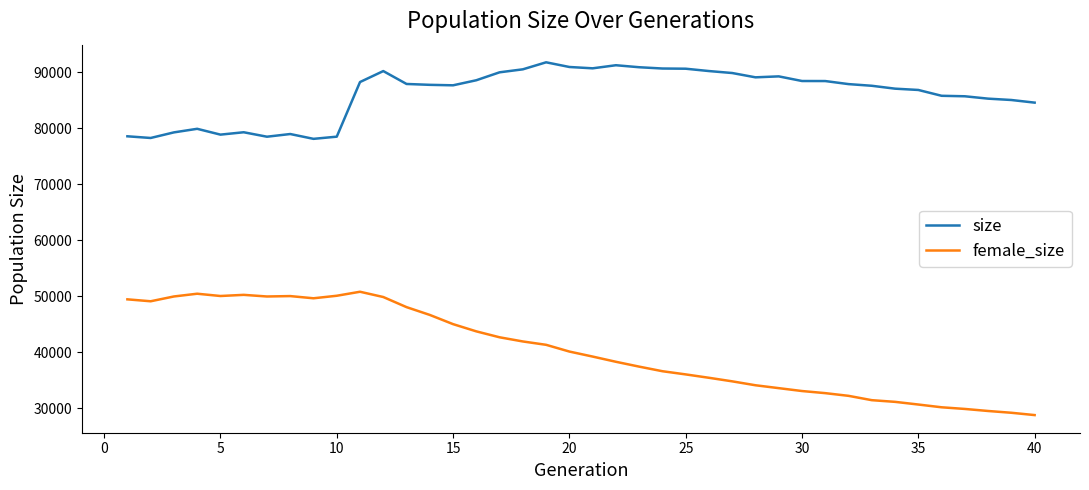

Which series has the largest total across all categories?

size